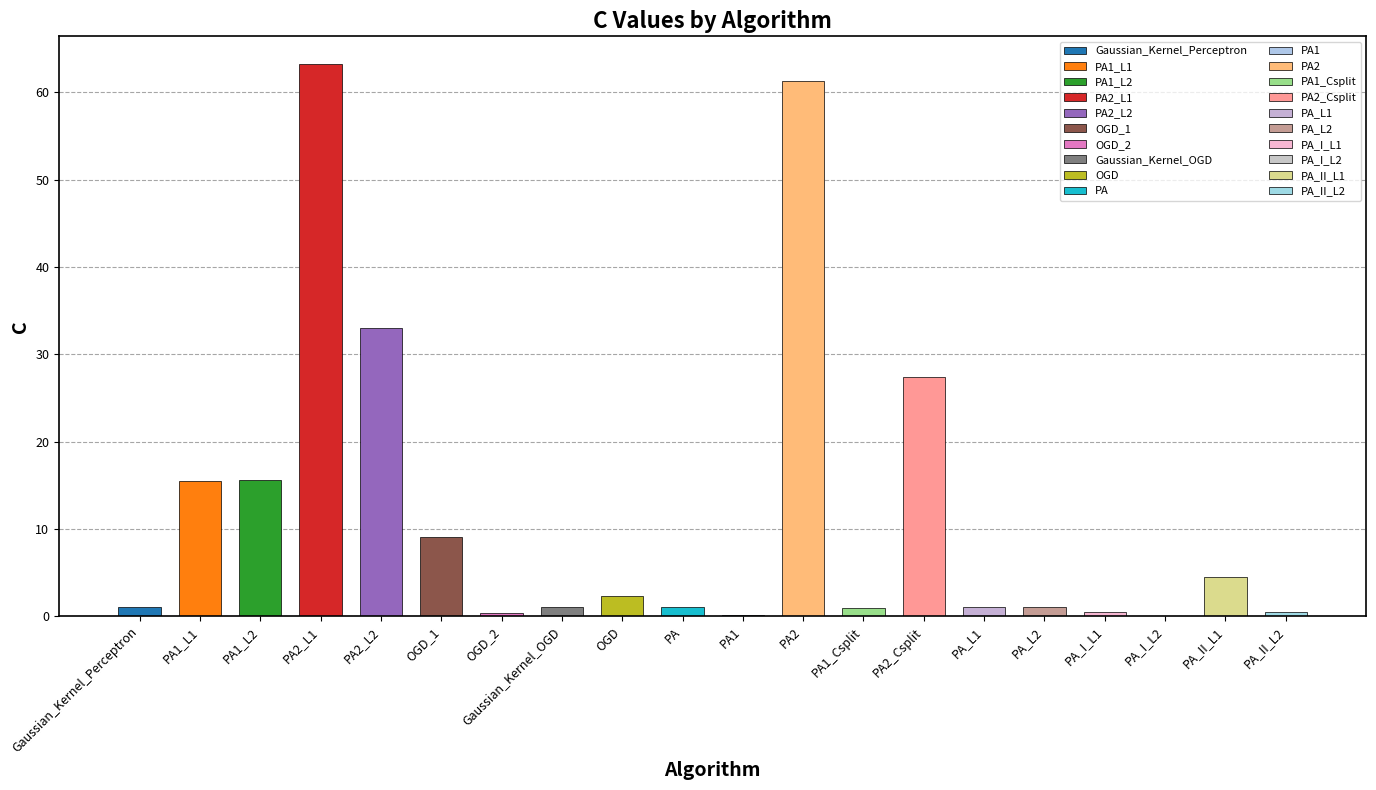

What position from the right is OGD_2?

14